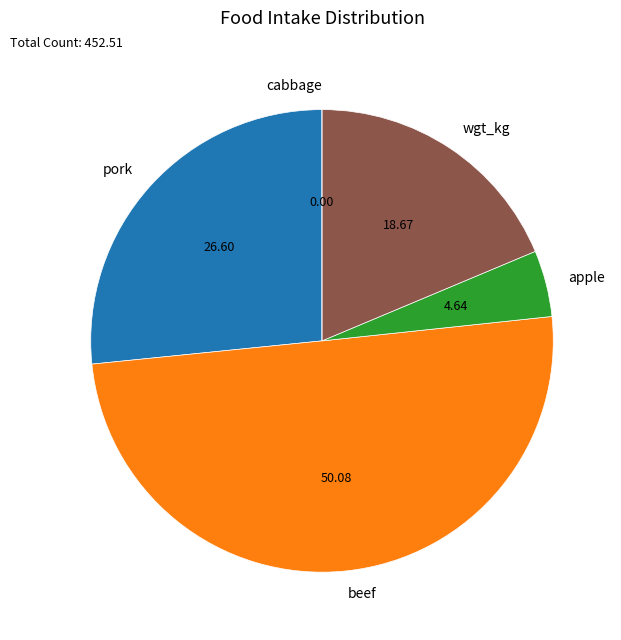

Between wgt_kg and apple, which is larger?

wgt_kg